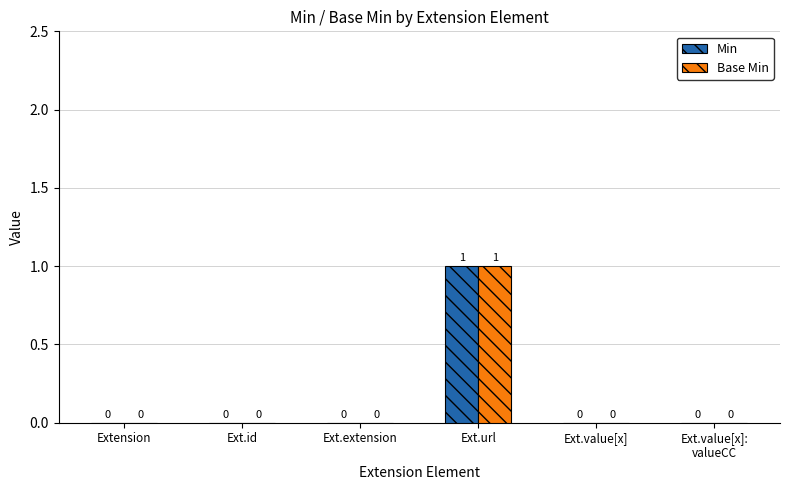

At which label does Base Min reach its peak?

Ext.url